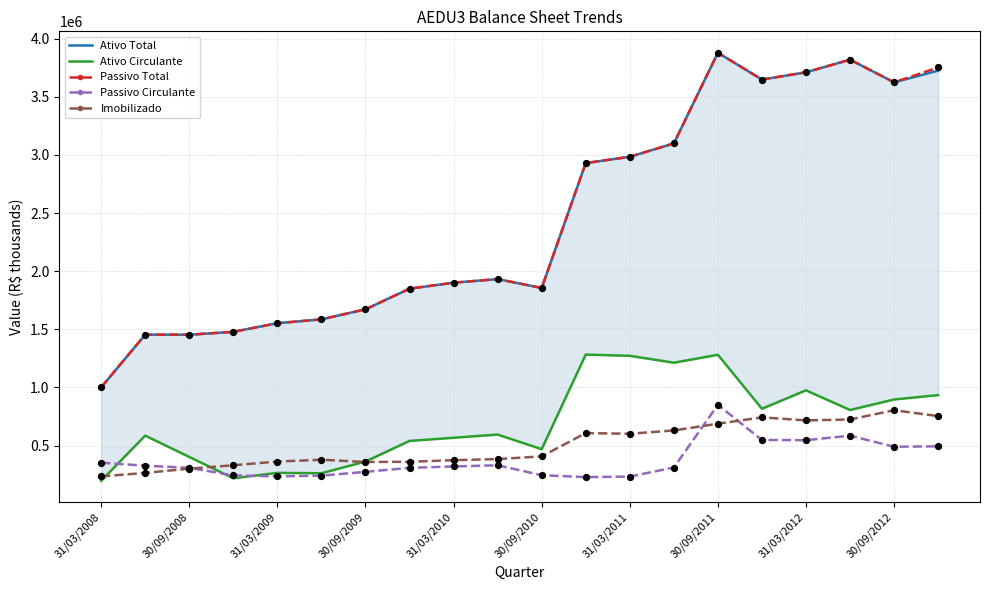

Which series reaches the minimum Y coordinate?

Ativo Circulante